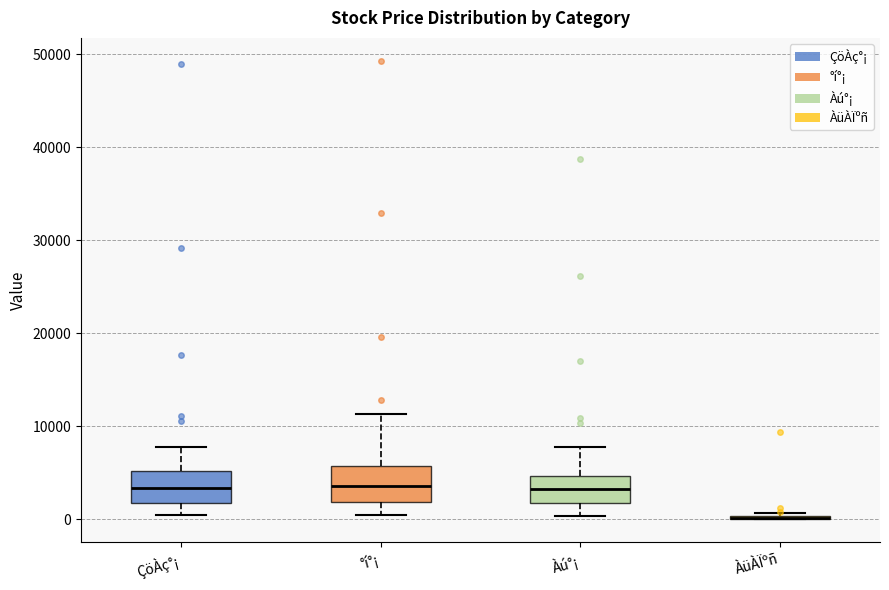

Reading left to right, read every box against the y-axis: the position of its median line, the range the box covers, and the ends of its whiskers. The values are not printed on the chart, so give them approximately, as read against the axis.

ÇöÀç°¡: median 3000, box 2000 to 5000, whiskers 0 to 8000
°í°¡: median 4000, box 2000 to 6000, whiskers 0 to 11000
Àú°¡: median 3000, box 2000 to 5000, whiskers 0 to 8000
ÀüÀÏºñ: box collapsed to a line at 0, whiskers 0 to 1000